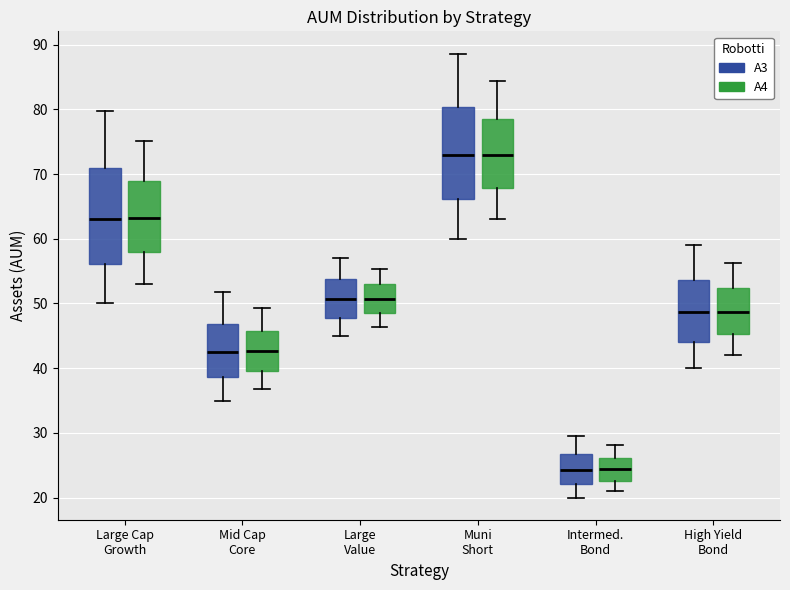

Where does the median line of the box for Large Cap Growth (A4) sit on the y-axis? The values are not printed on the chart, so give them approximately, as read against the axis.

63